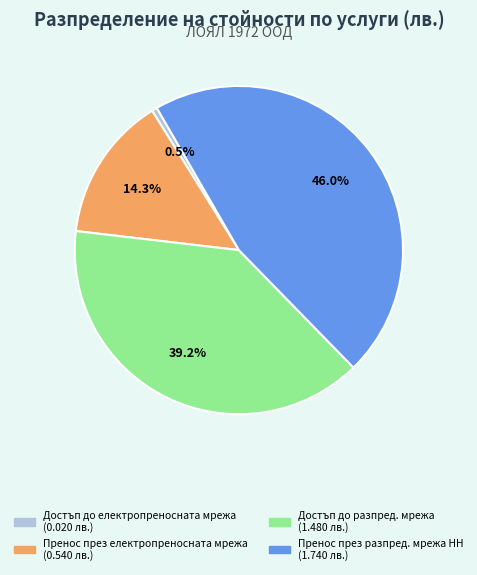

Does Пренос през електропреносната мрежа account for over 50% of the chart?

No